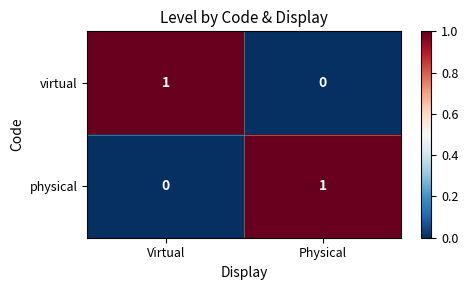

Where is virtual nearest to the value 0?

Physical